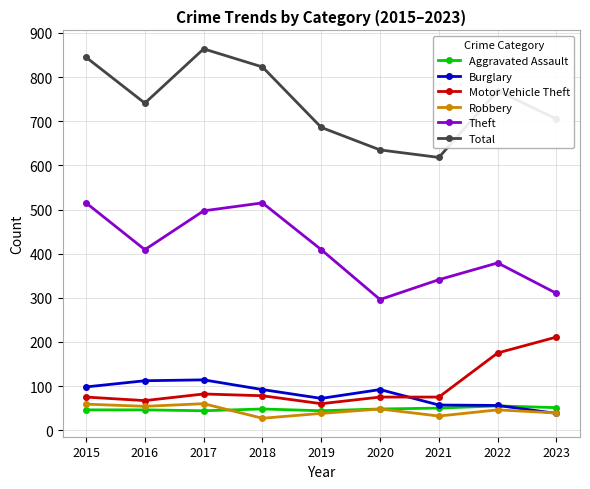

The value of Burglary at 2019 is 72. True or false?

True